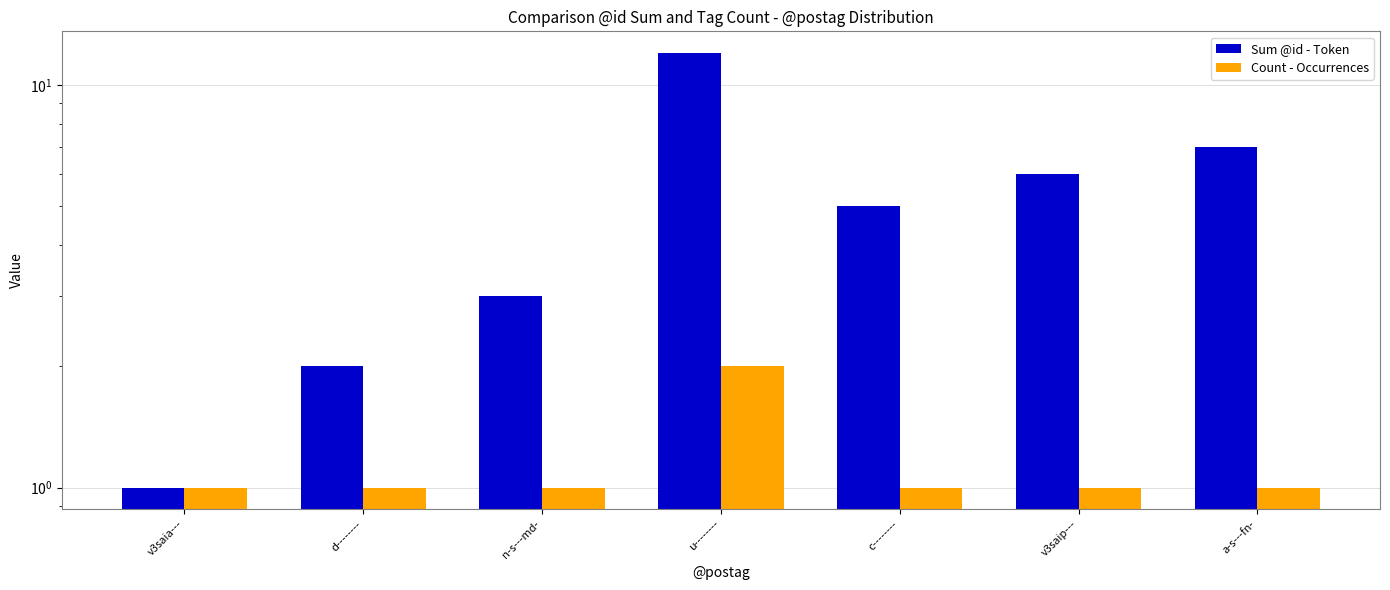

At which category does the chart reach its minimum across all series?

v3saia---